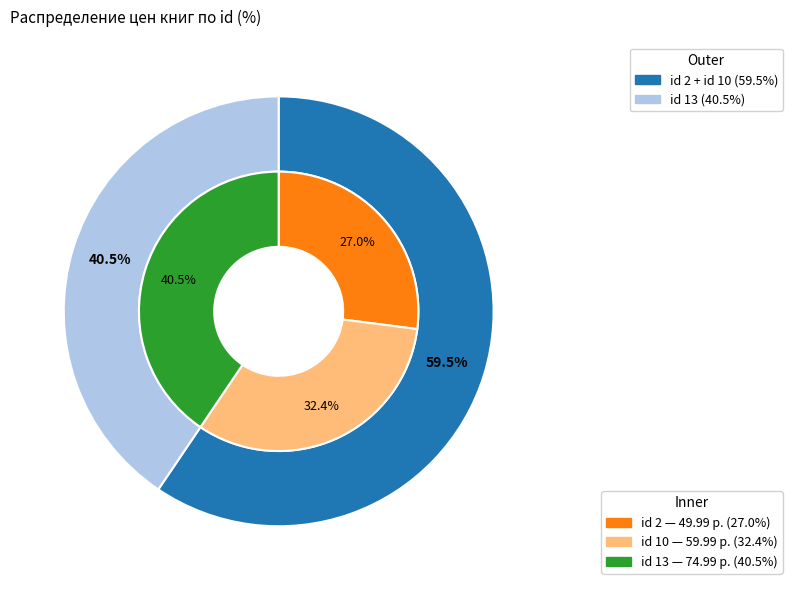

What is the largest slice in the pie chart?

13